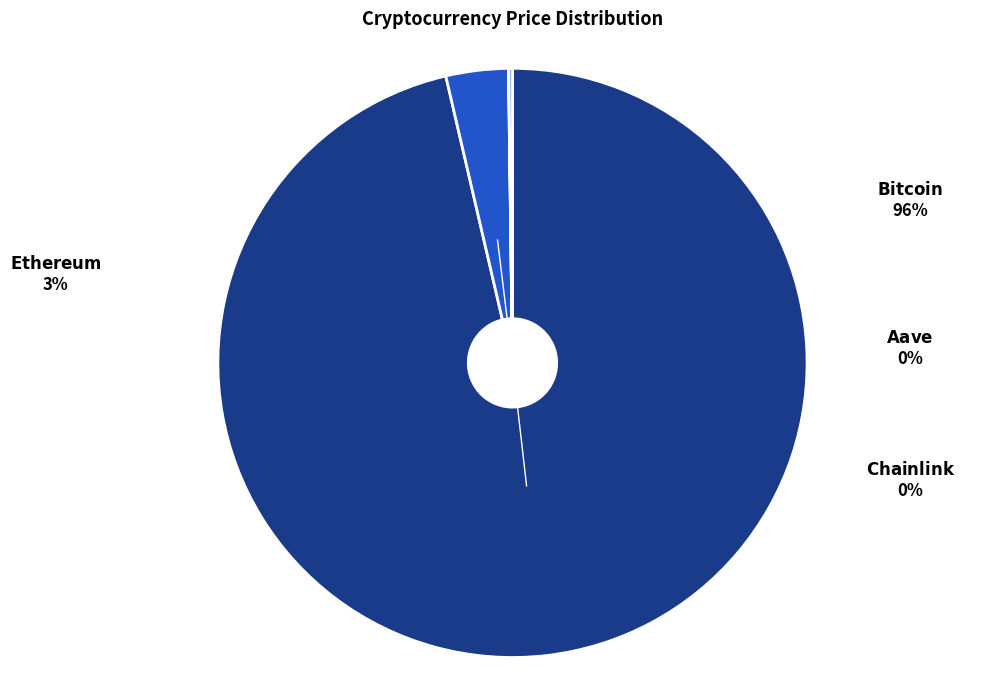

True or false: Chainlink accounts for 5% of the total.

False